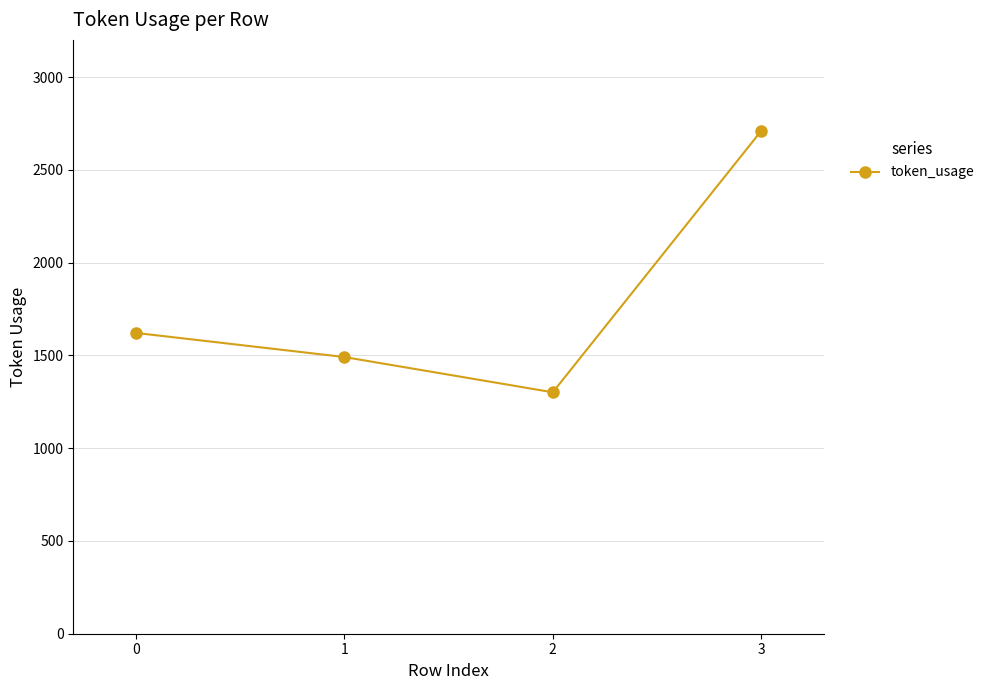

What is the sum of the values at 1 and 0?

3112